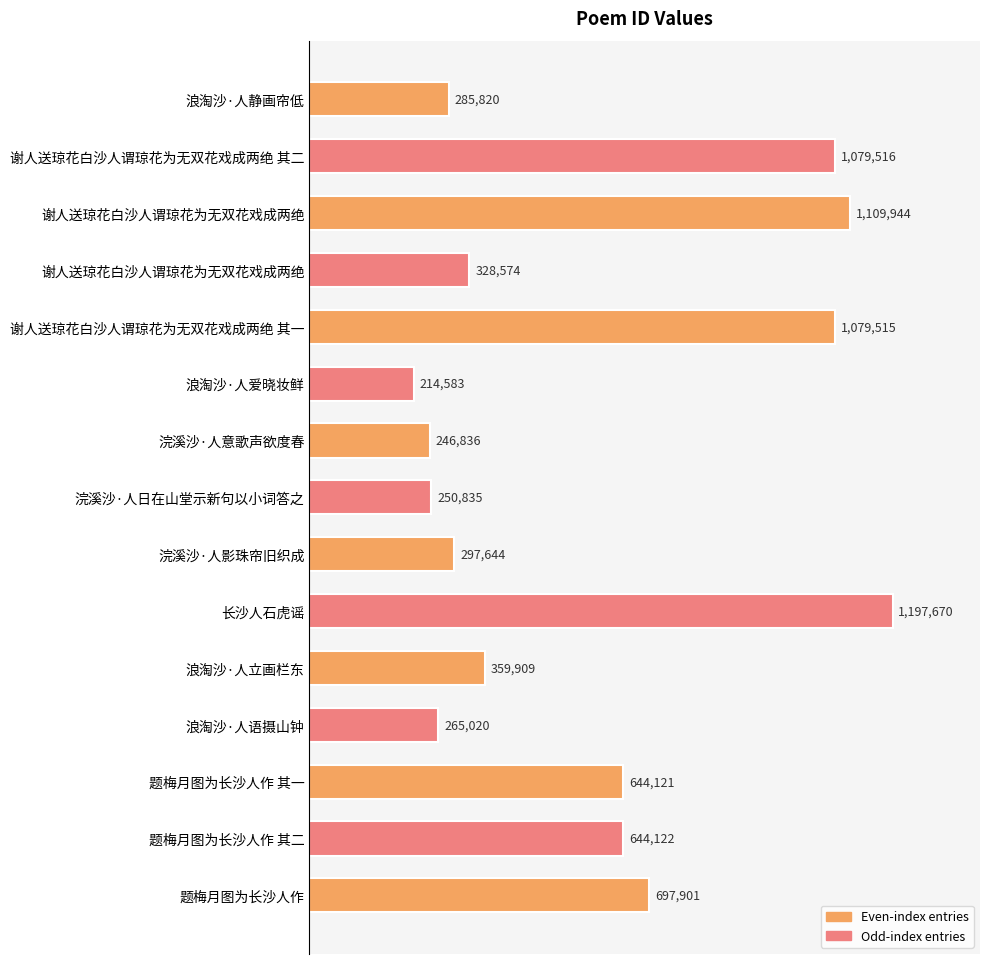

Does the chart contain any negative values?

No